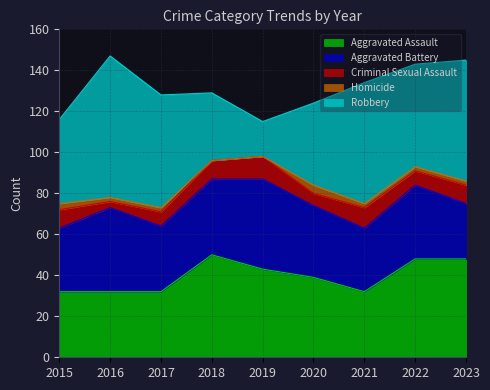

What is the value of the Criminal Sexual Assault point at the 3rd from the left?

7